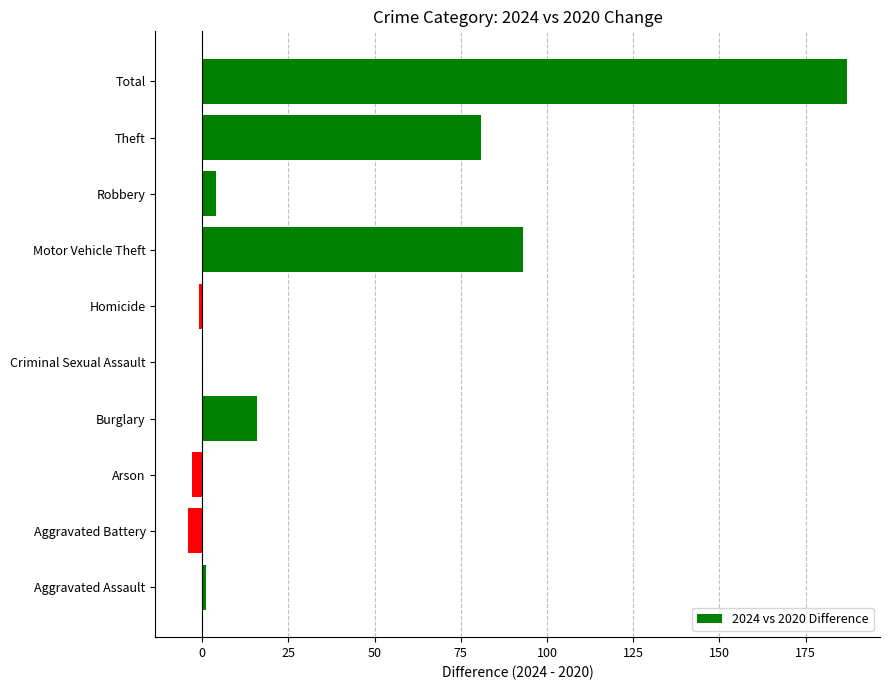

What is the greatest value displayed?

187